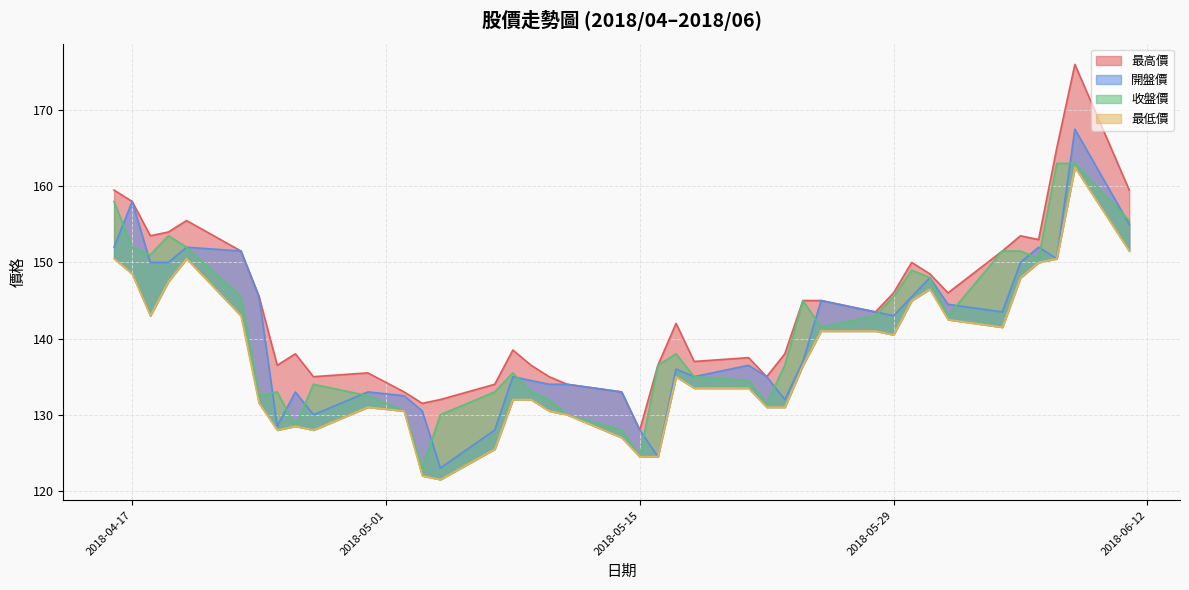

At how many categories does at least one series exceed 173?

1